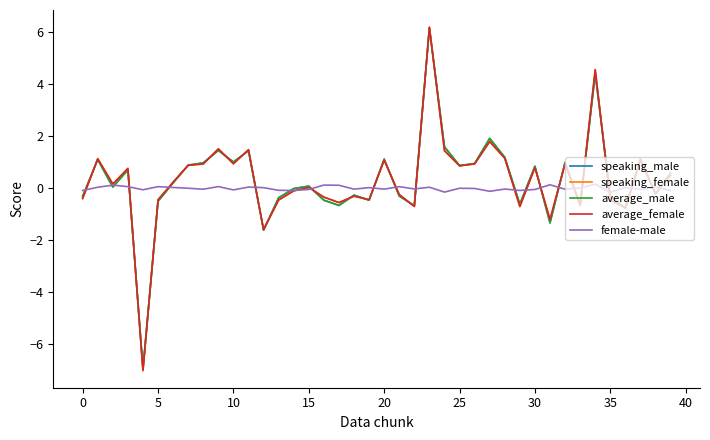

What is the minimum value shown in the chart?

-7.0